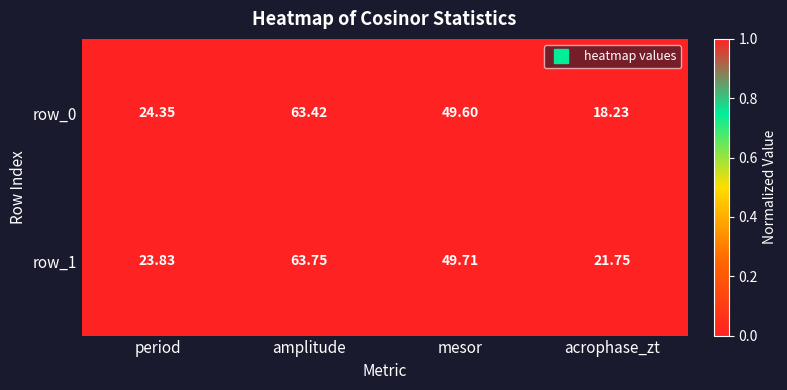

Count the number of categories in the chart.

4